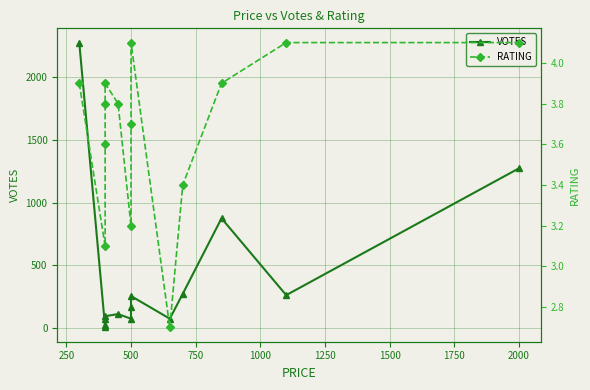

How many data points does each series have?

14